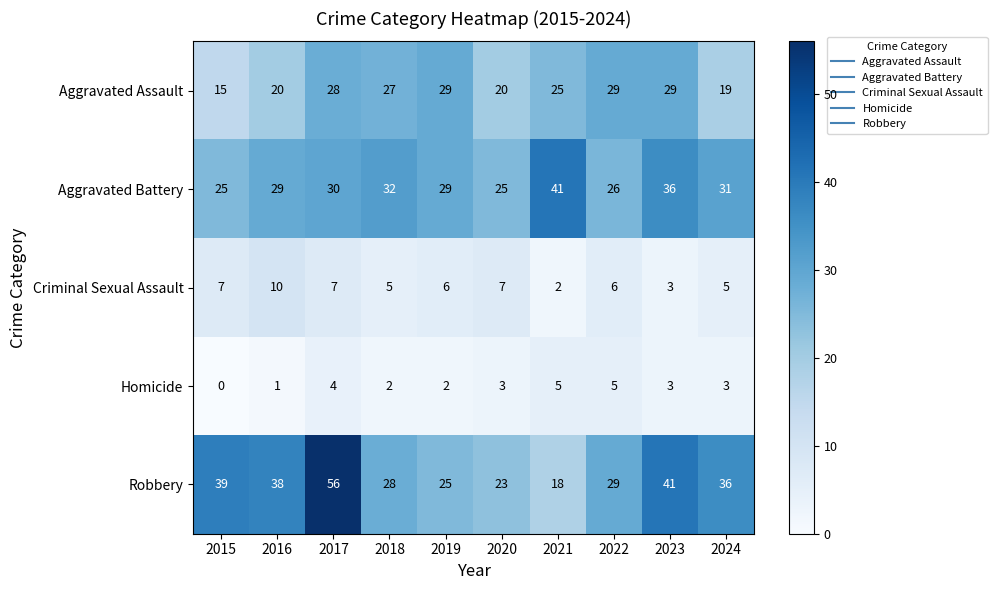

Rank the series by their maximum value, from lowest to highest.

Homicide, Criminal Sexual Assault, Aggravated Assault, Aggravated Battery, Robbery